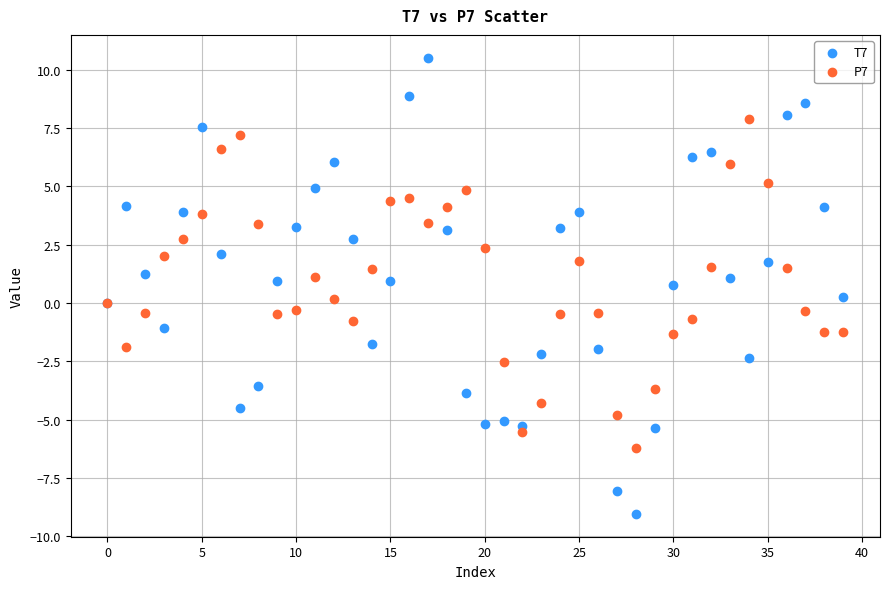

Which series has the widest spread of Y values?

T7